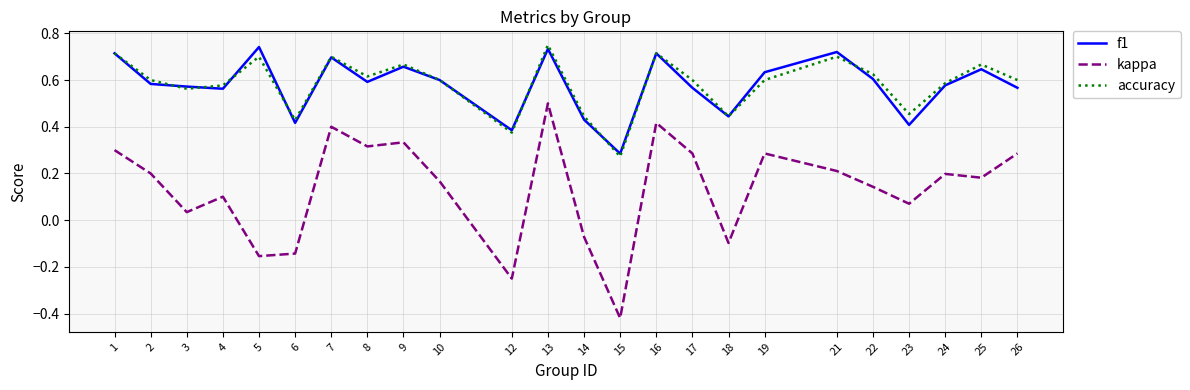

How many lines are shown in the chart?

3